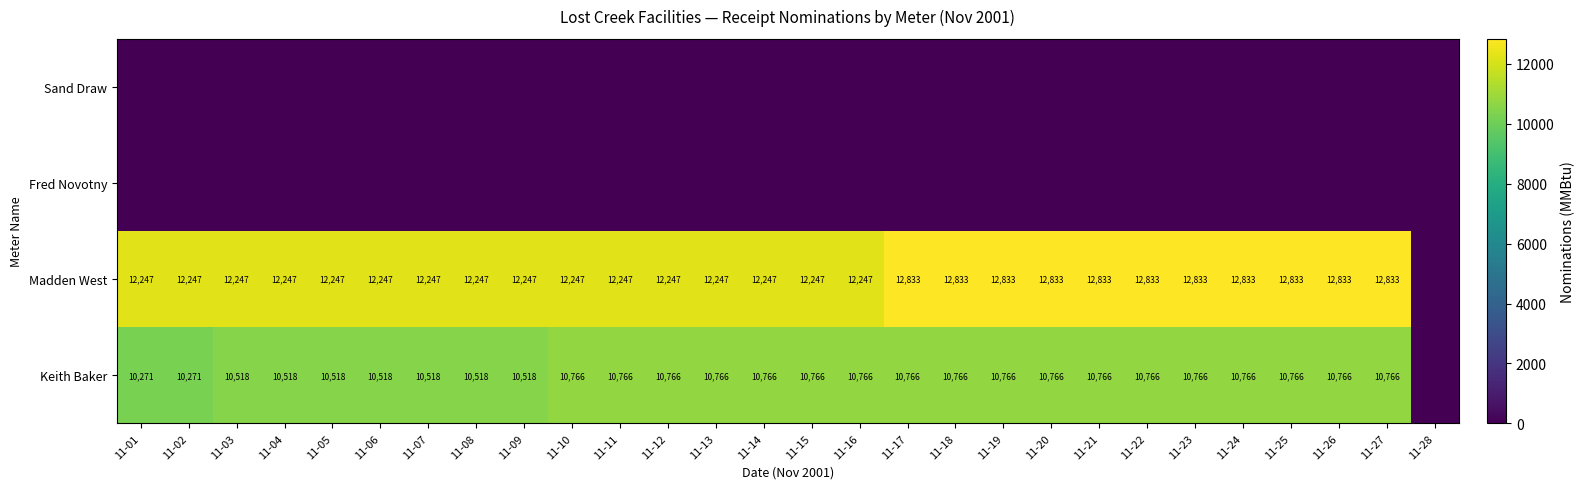

Is it true that Keith Baker equals 10766 at 11-18?

True